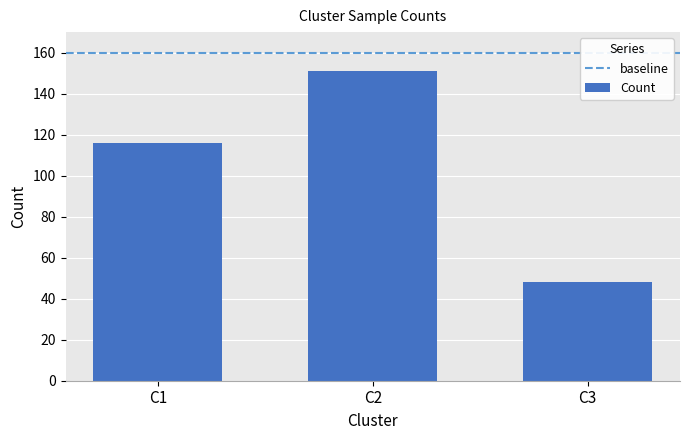

Between C1 and C2, which is larger?

C2